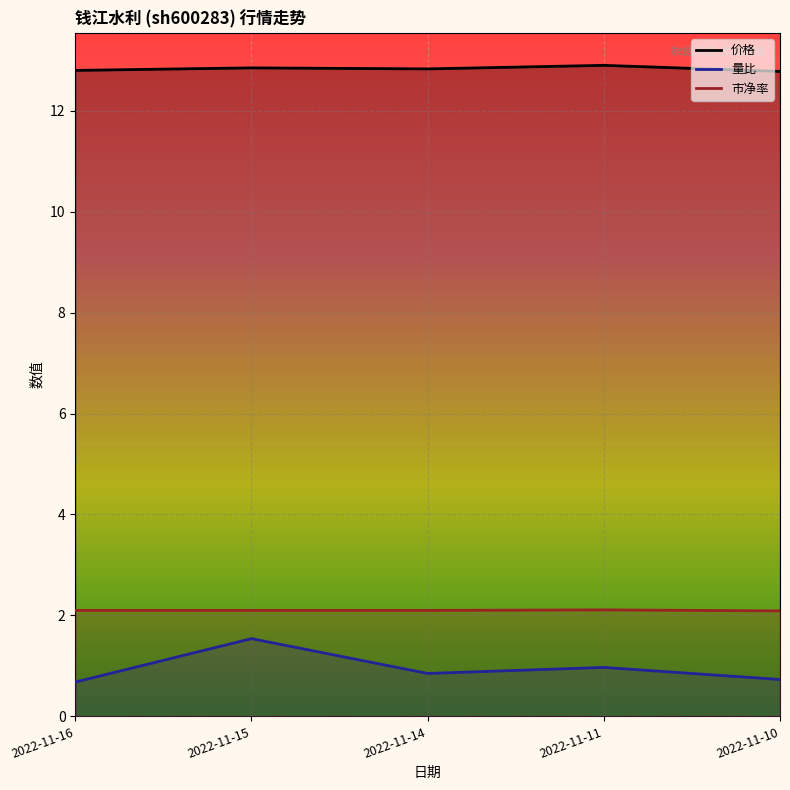

The 市净率 series shows 2.1 at 2022-11-11. True or false?

True